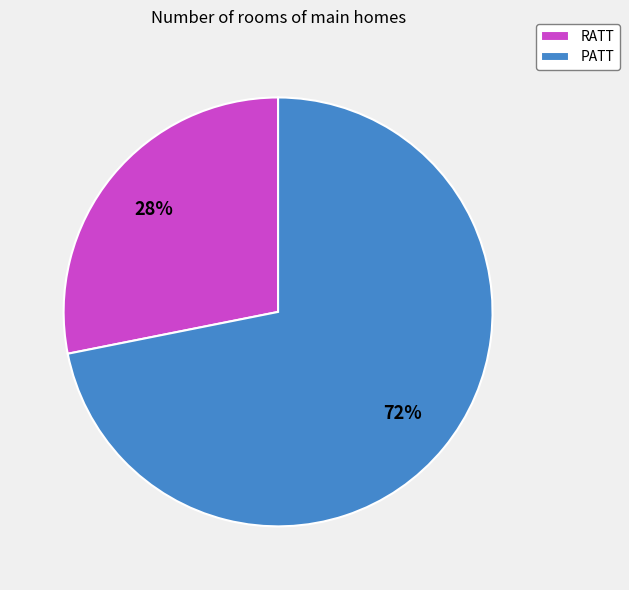

True or false: RATT accounts for 28% of the total.

True